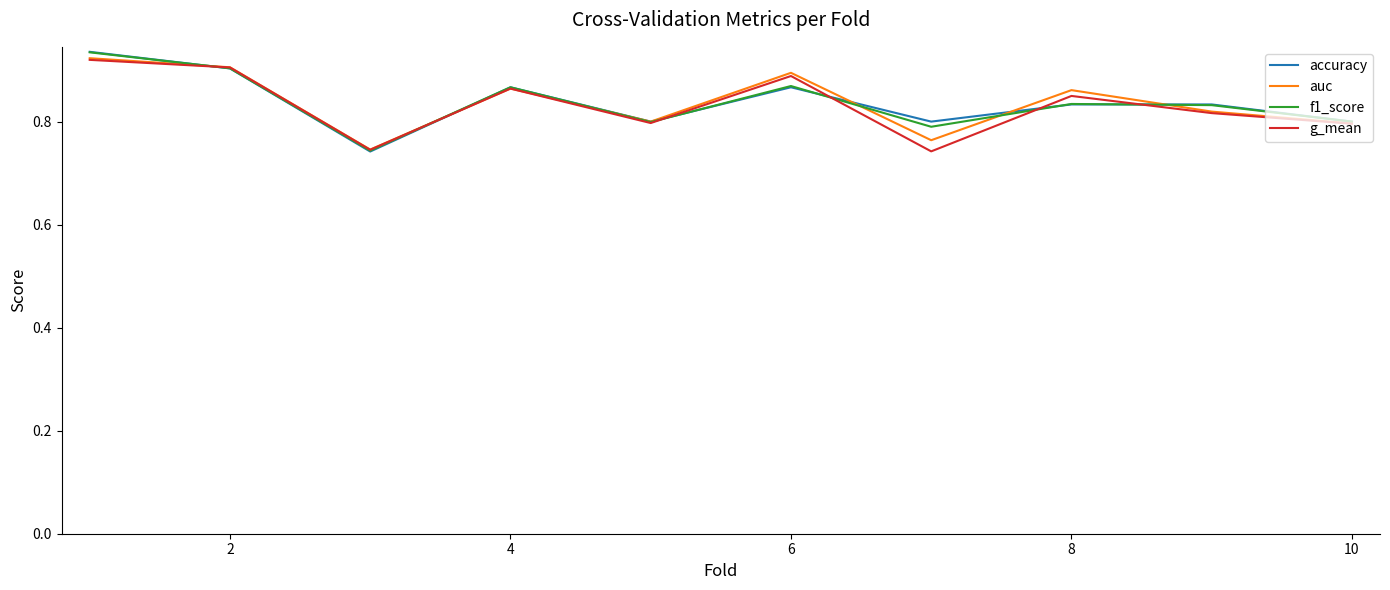

What are all the series names shown in the legend?

accuracy, auc, f1_score, g_mean